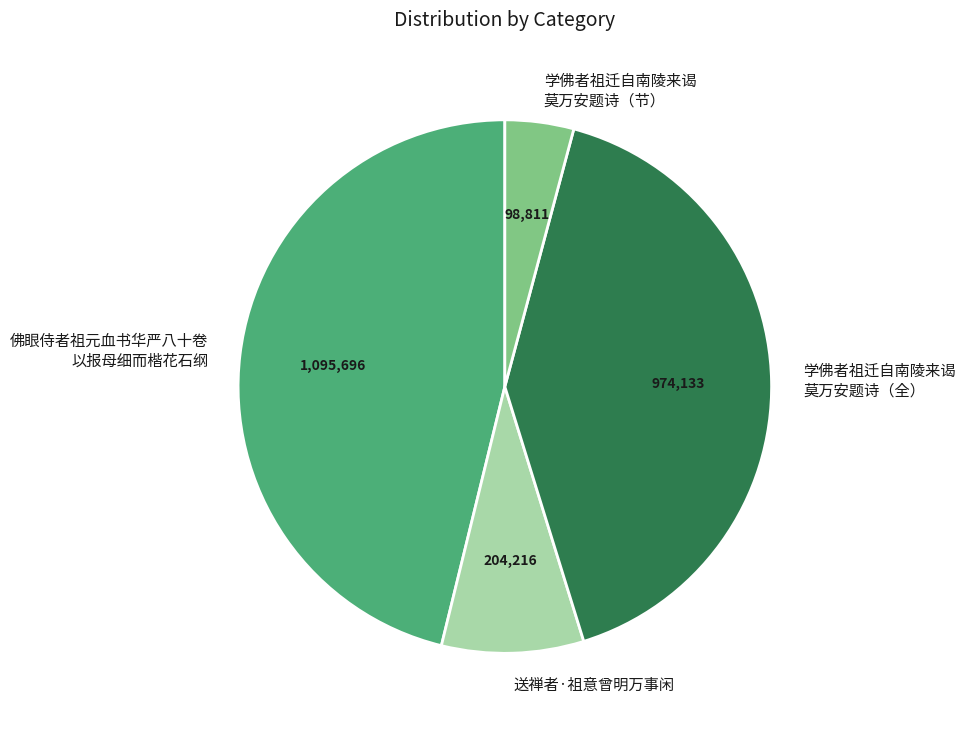

What is the ratio of the value at 学佛者祖迁自南陵来谒 莫万安题诗（节） to the value at 送禅者·祖意曾明万事闲?

0.5